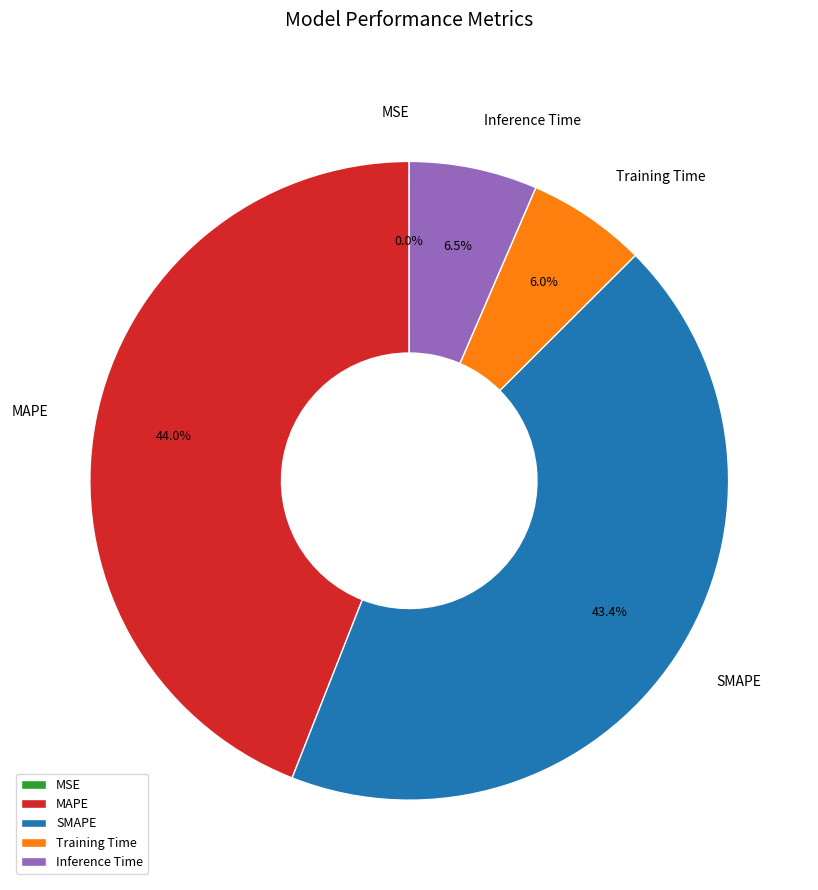

Is there any slice that represents more than half of the pie?

No